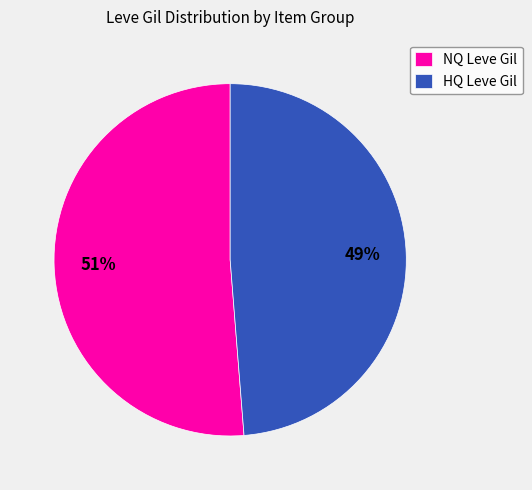

Approximately how many times larger is the value at HQ Leve Gil compared to NQ Leve Gil?

1.0